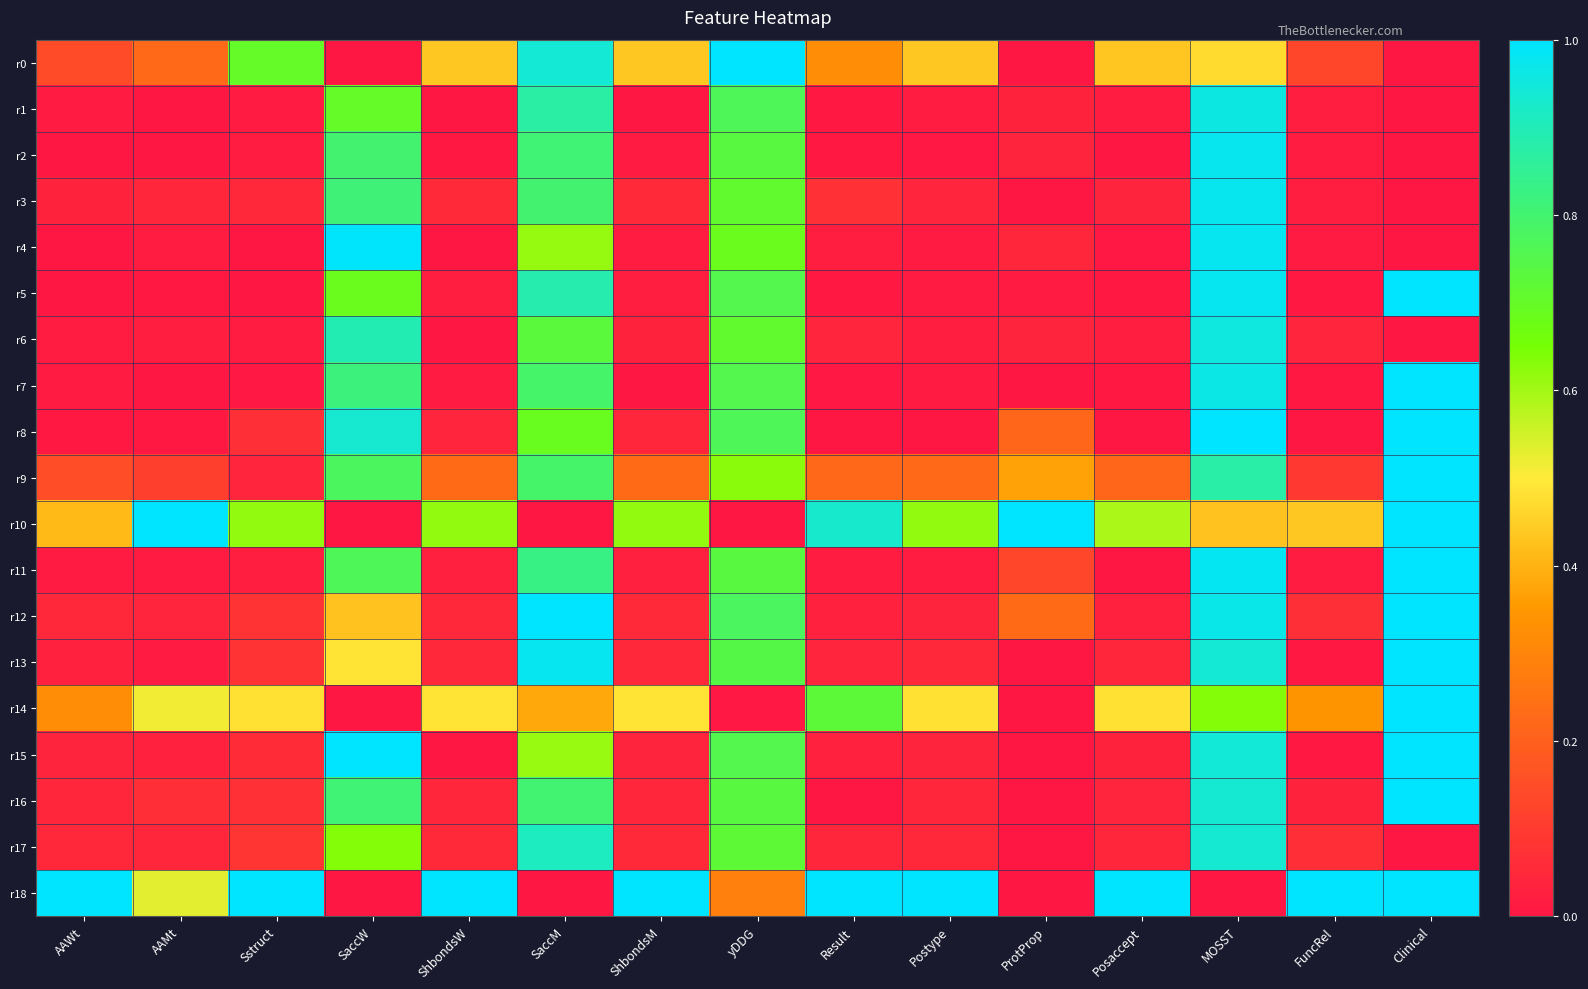

Which series has the widest spread of values?

r0